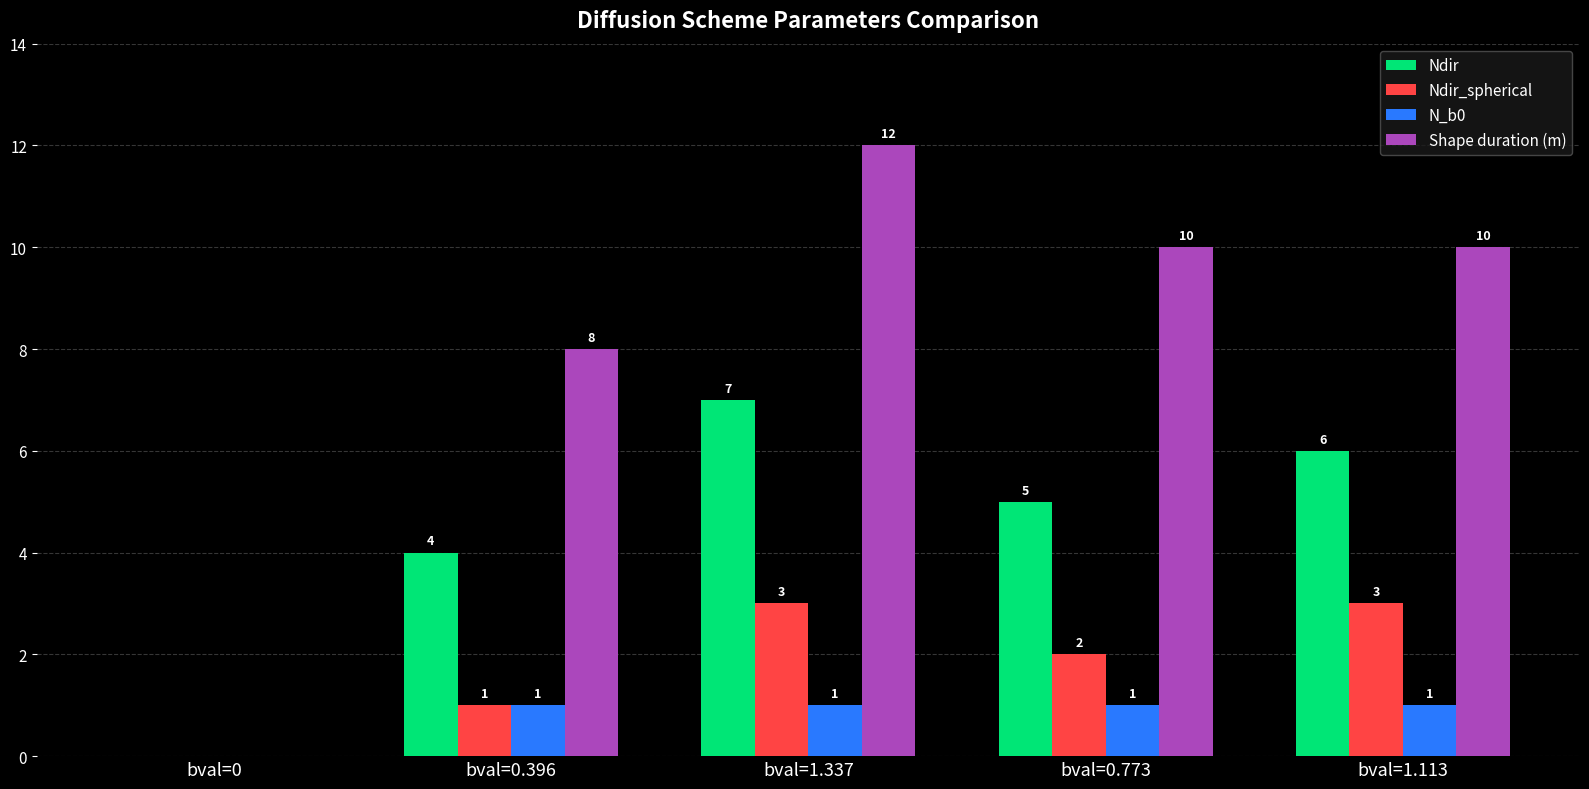

At which label does Ndir reach its peak?

bval=1.337